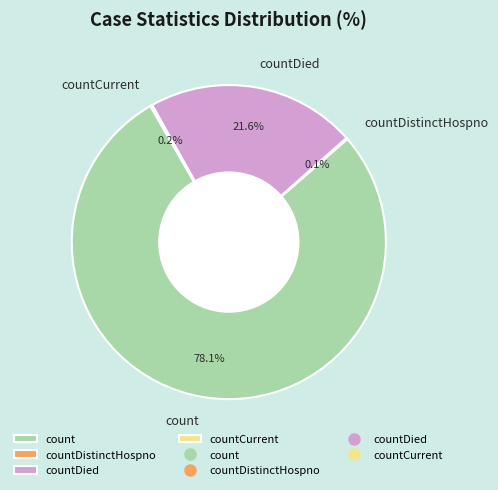

What is the largest slice in the pie chart?

count